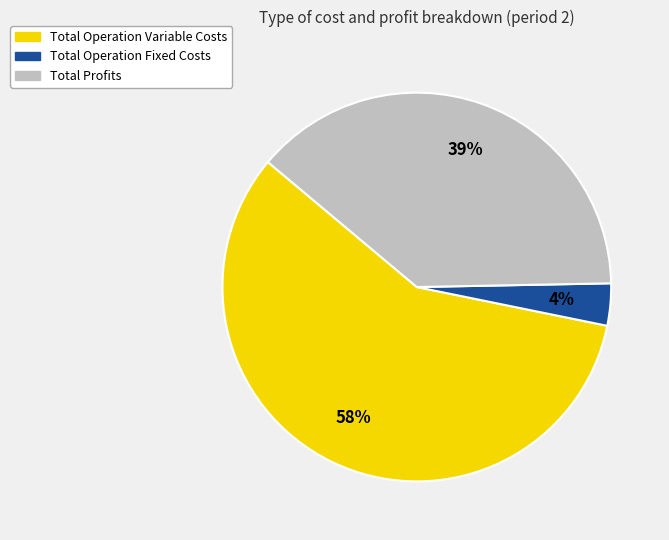

To the nearest percent, what is the average slice percentage?

33%